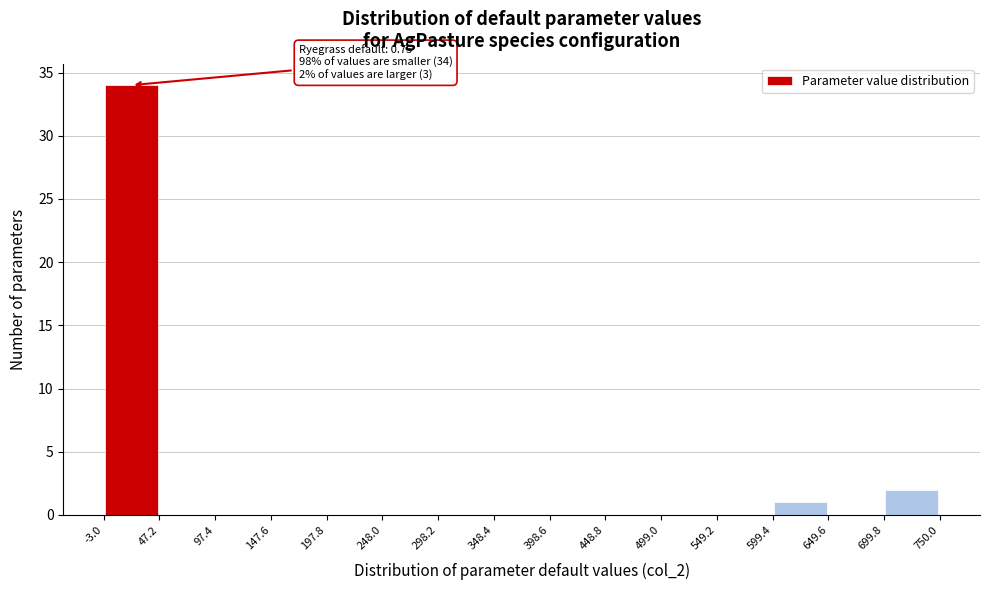

Over which range of the x-axis is the bar tallest?

-3.0 to 47.2